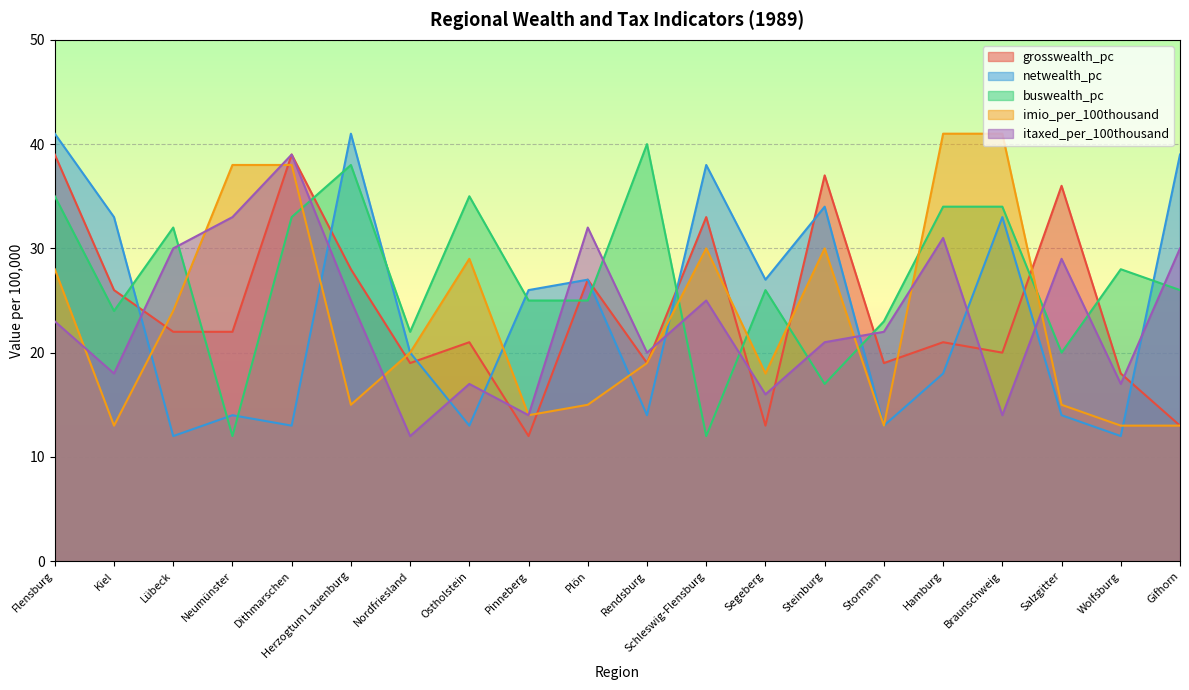

How many values in the buswealth_pc series are below 26?

9